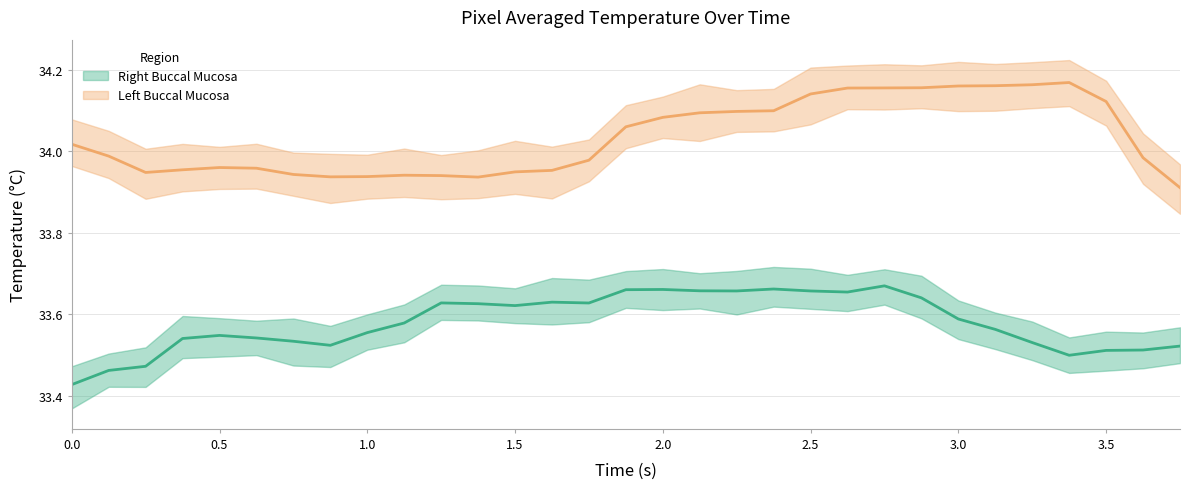

What are all the series names shown in the legend?

Right Buccal Mucosa, Left Buccal Mucosa